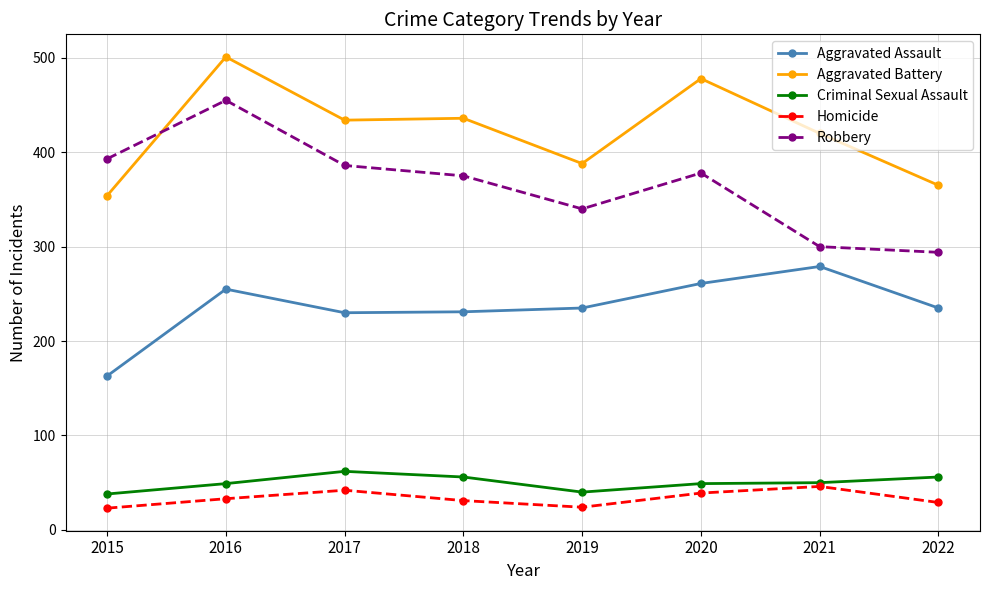

At which label does Robbery first exceed 378?

2015